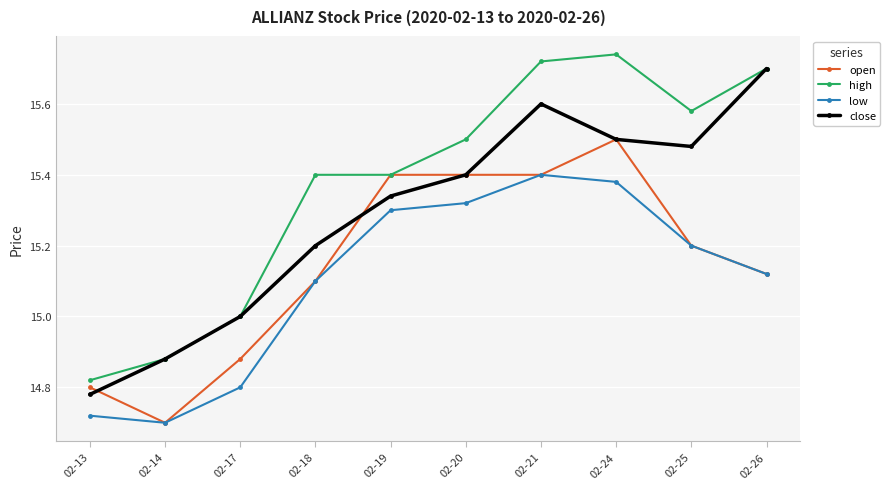

What is the total value across all series at 02-21?

62.1